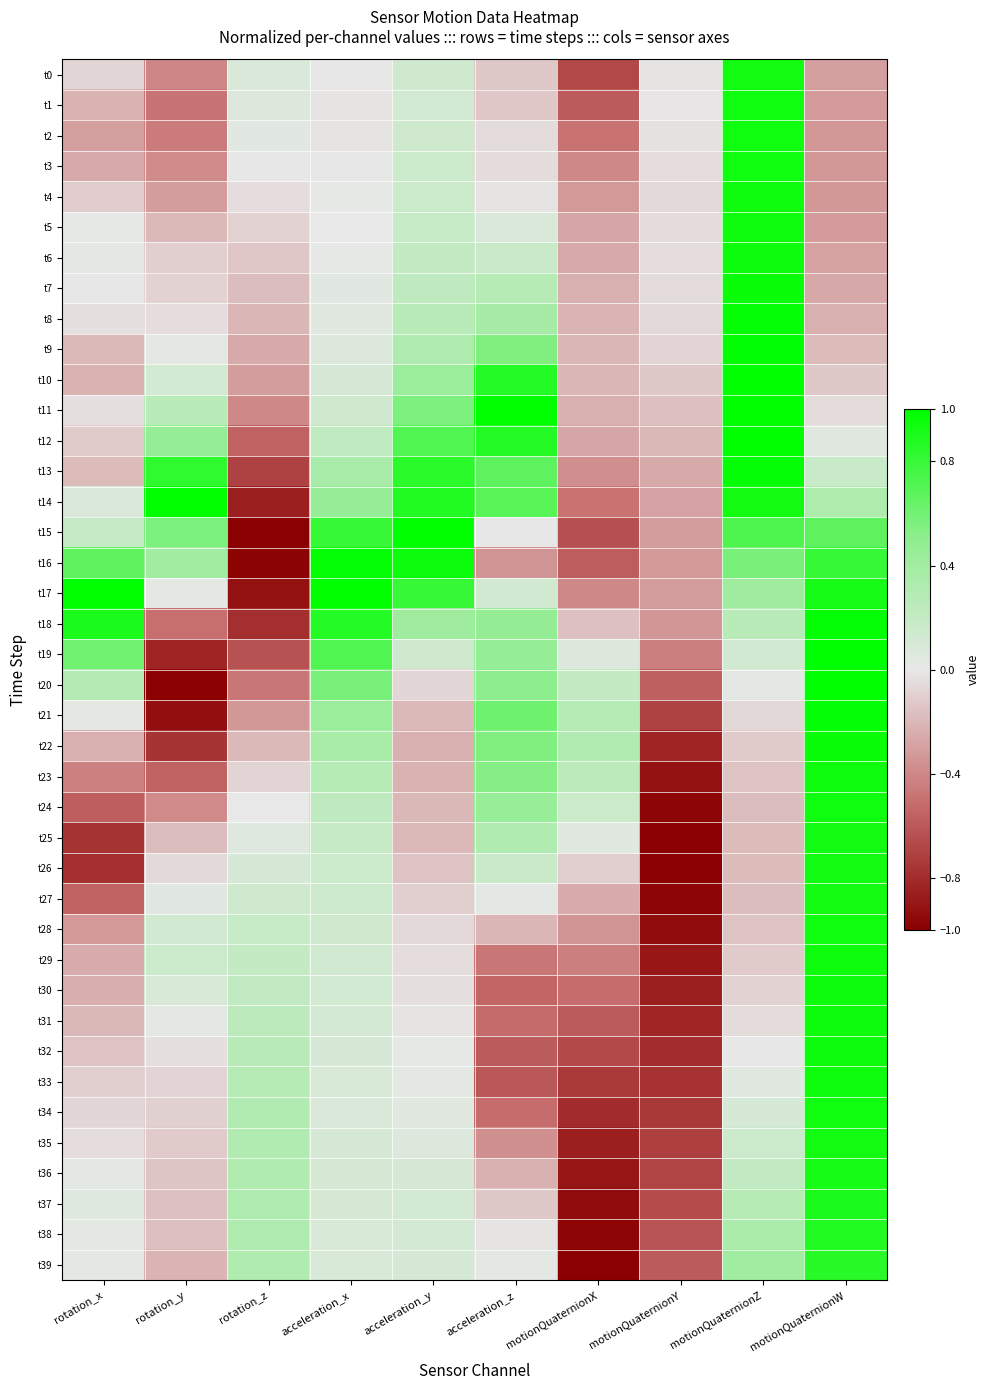

What is the spread (max minus min) of values at rotation_z?

1.3